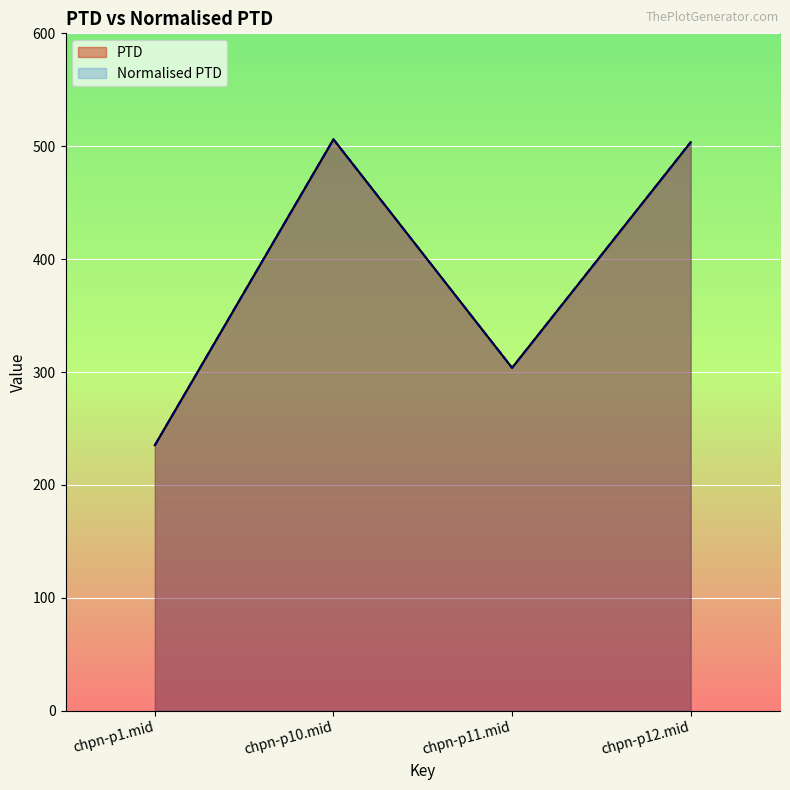

What is the highest value of the Normalised PTD series?

506.1